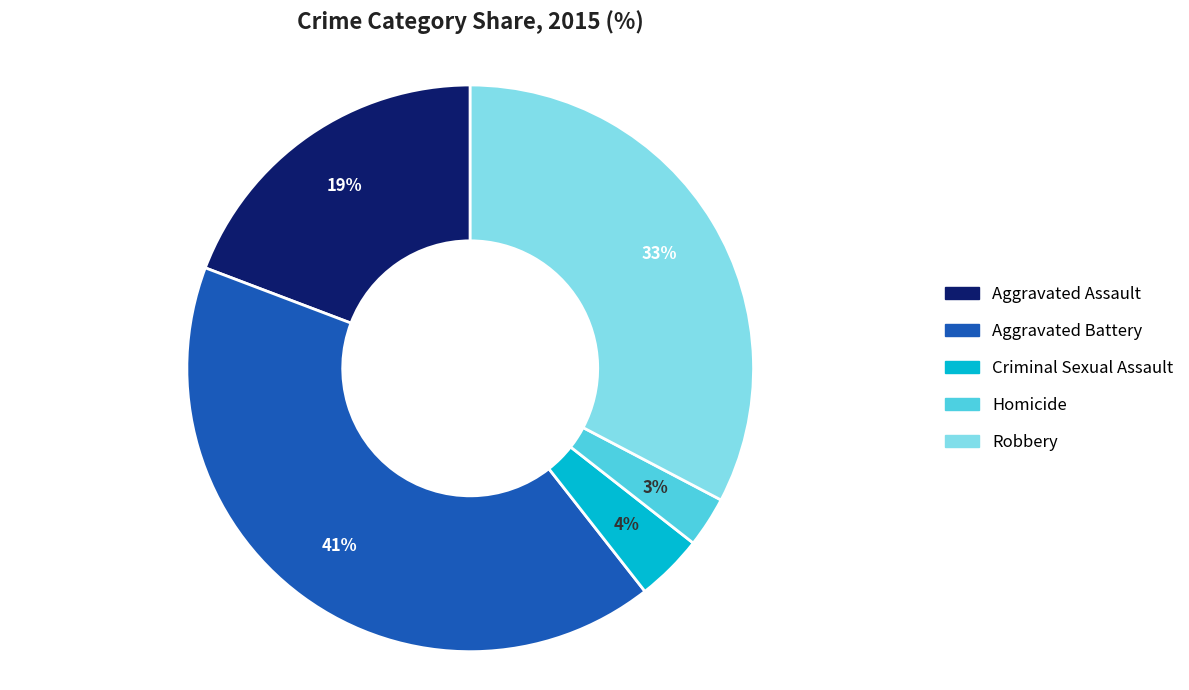

To the nearest percent, what is the difference between the largest and smallest slice percentages?

38%